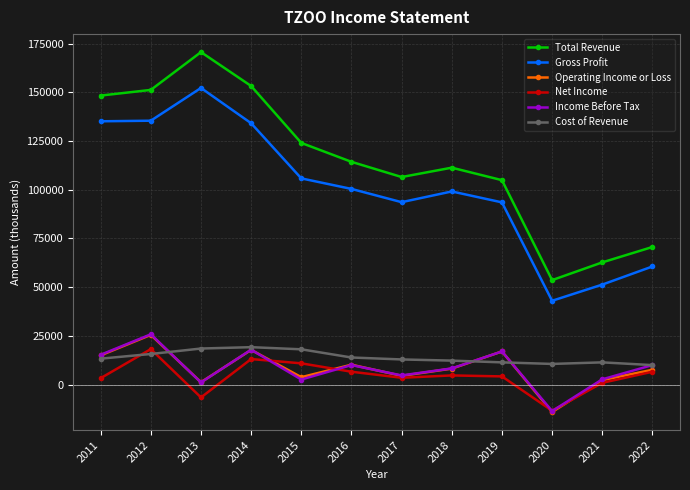

What is the maximum value for Cost of Revenue?

19200